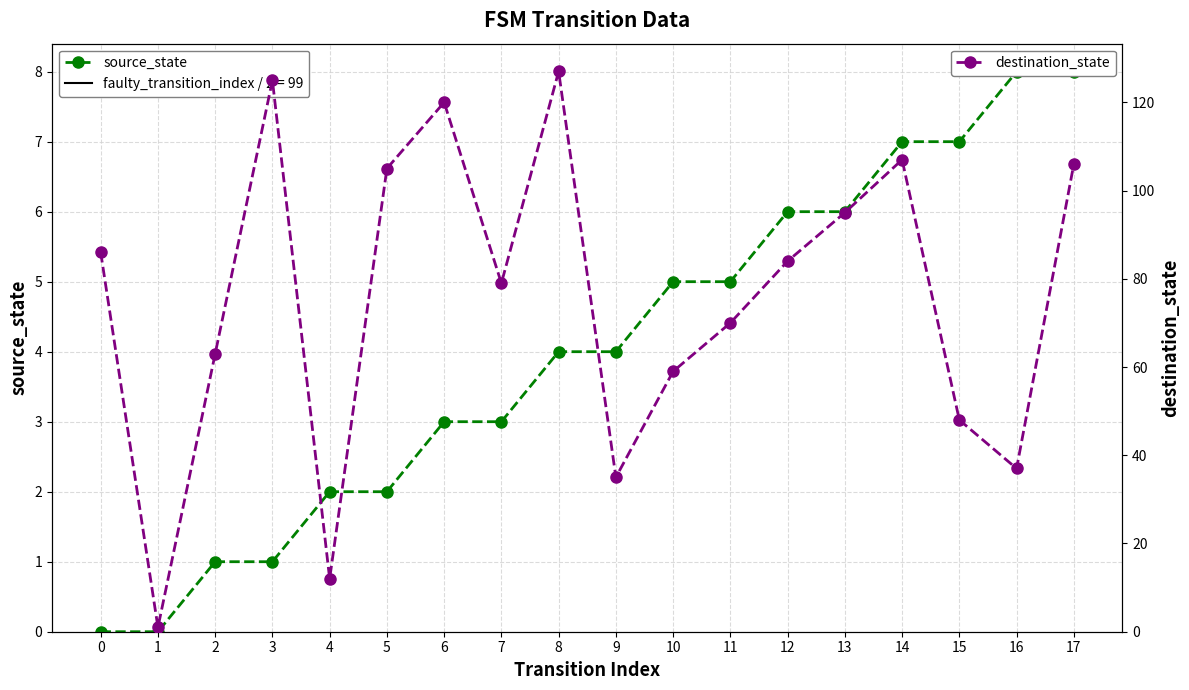

At how many categories does at least one series exceed 107?

3